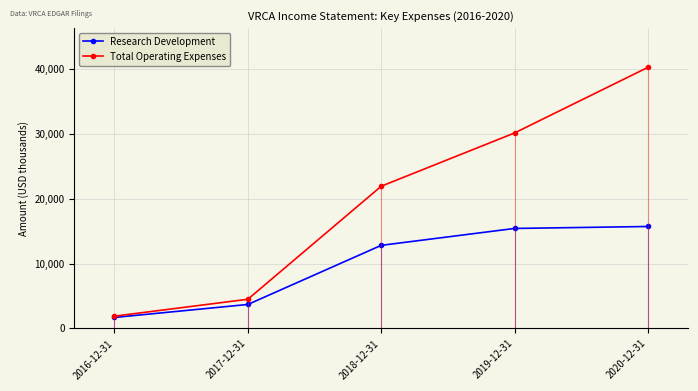

Which series has the largest total across all categories?

Total Operating Expenses